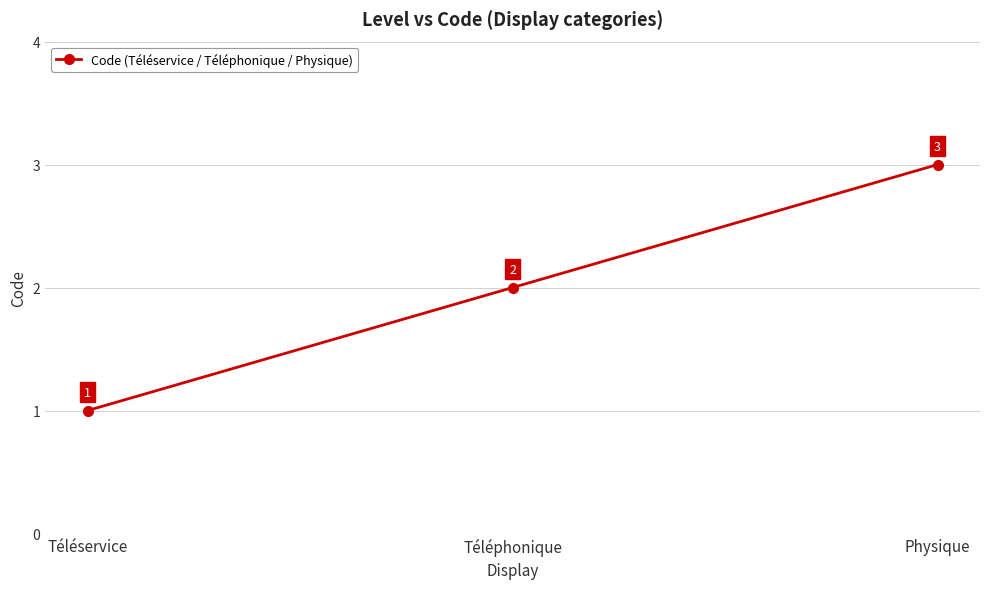

How many lines are shown in the chart?

1